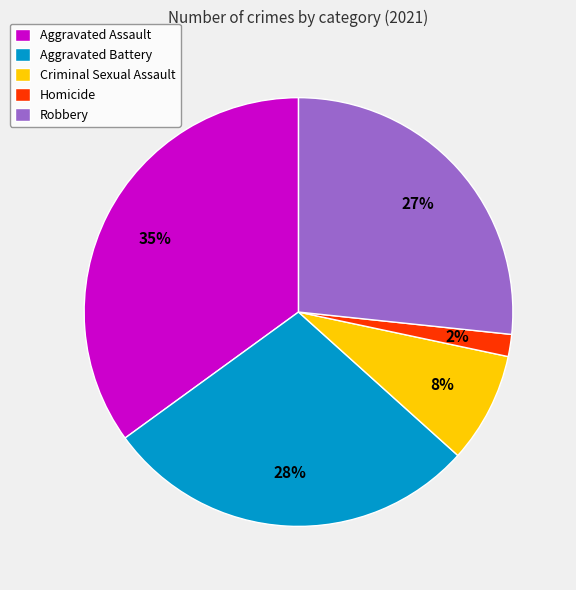

What percentage is the Aggravated Assault slice, to the nearest percent?

35%